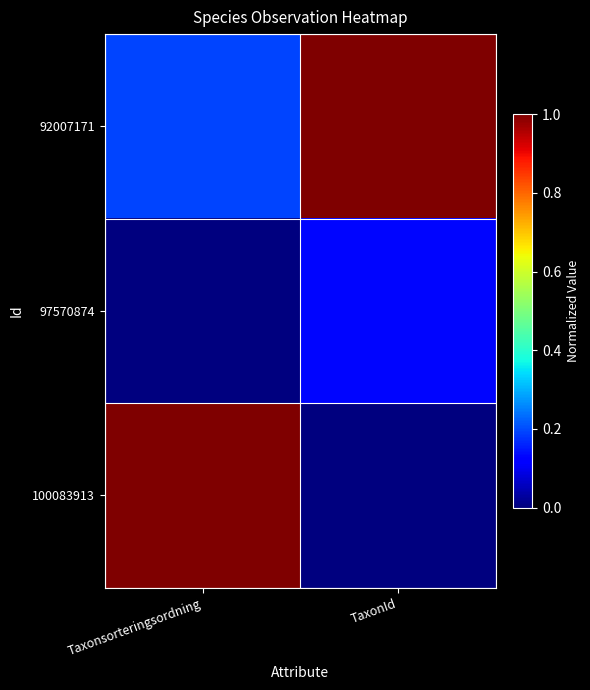

Which series has the largest range (max minus min)?

100083913